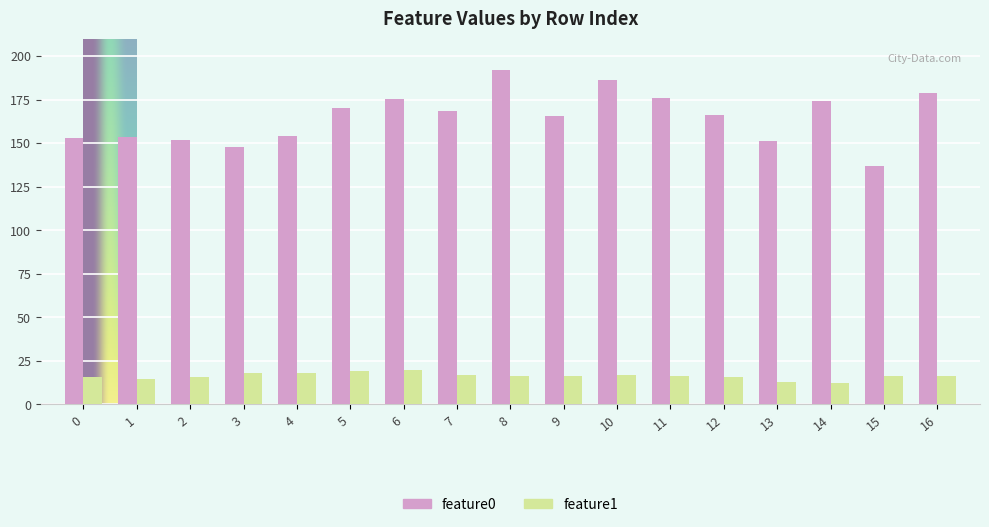

At which category does the chart reach its peak across all series?

8